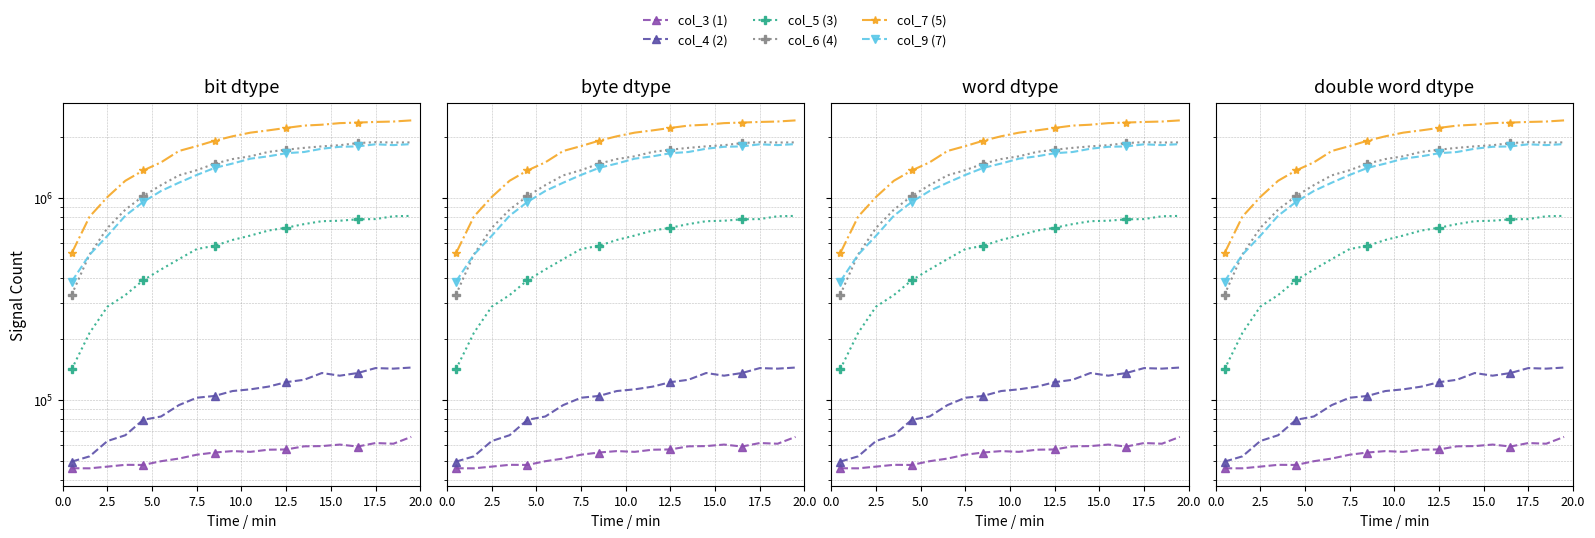

How many lines are shown in the chart?

6